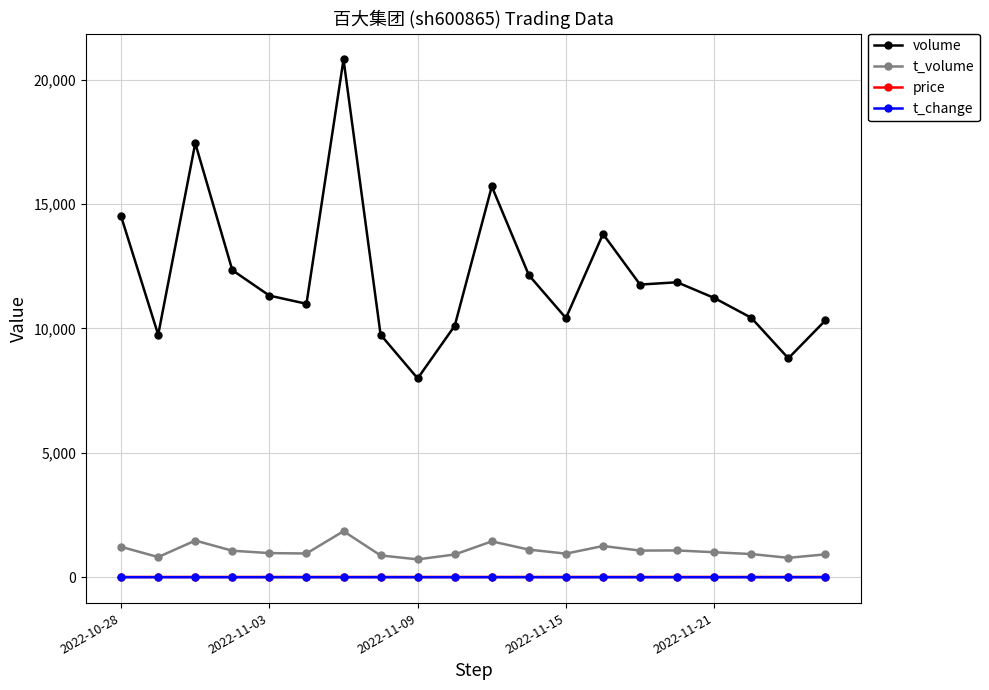

What is the value of the volume point at the 17th from the left?

11223.0